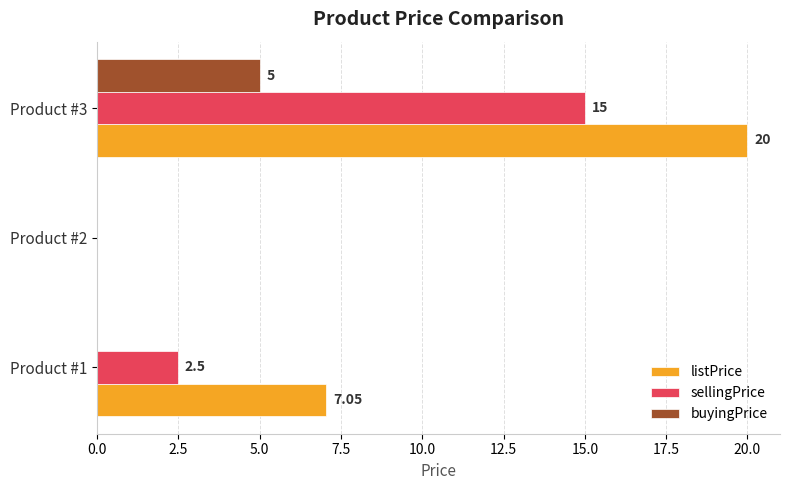

Which series has the largest total across all categories?

listPrice